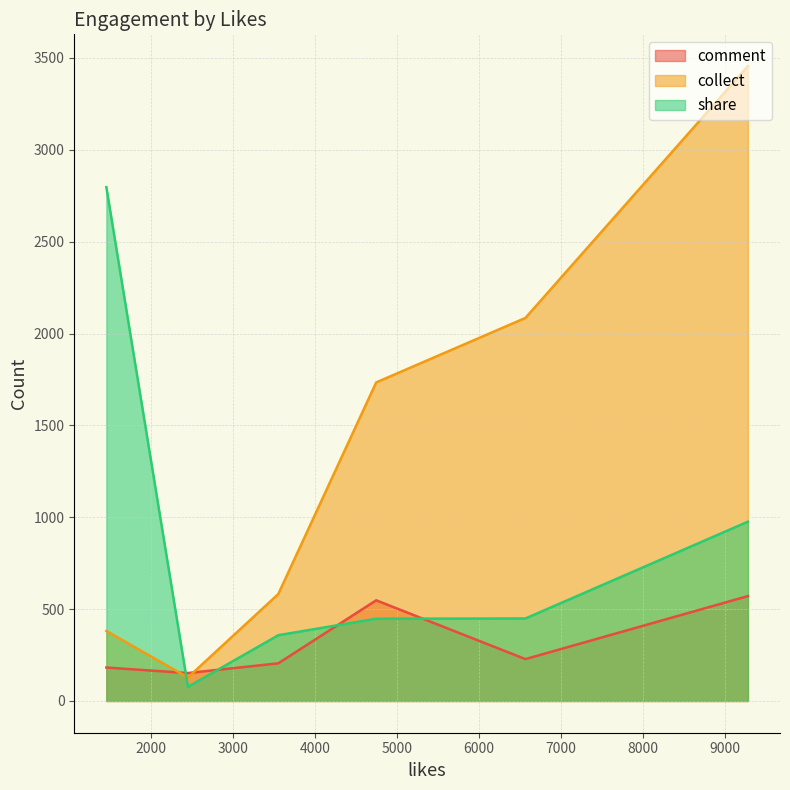

How many lines are shown in the chart?

3